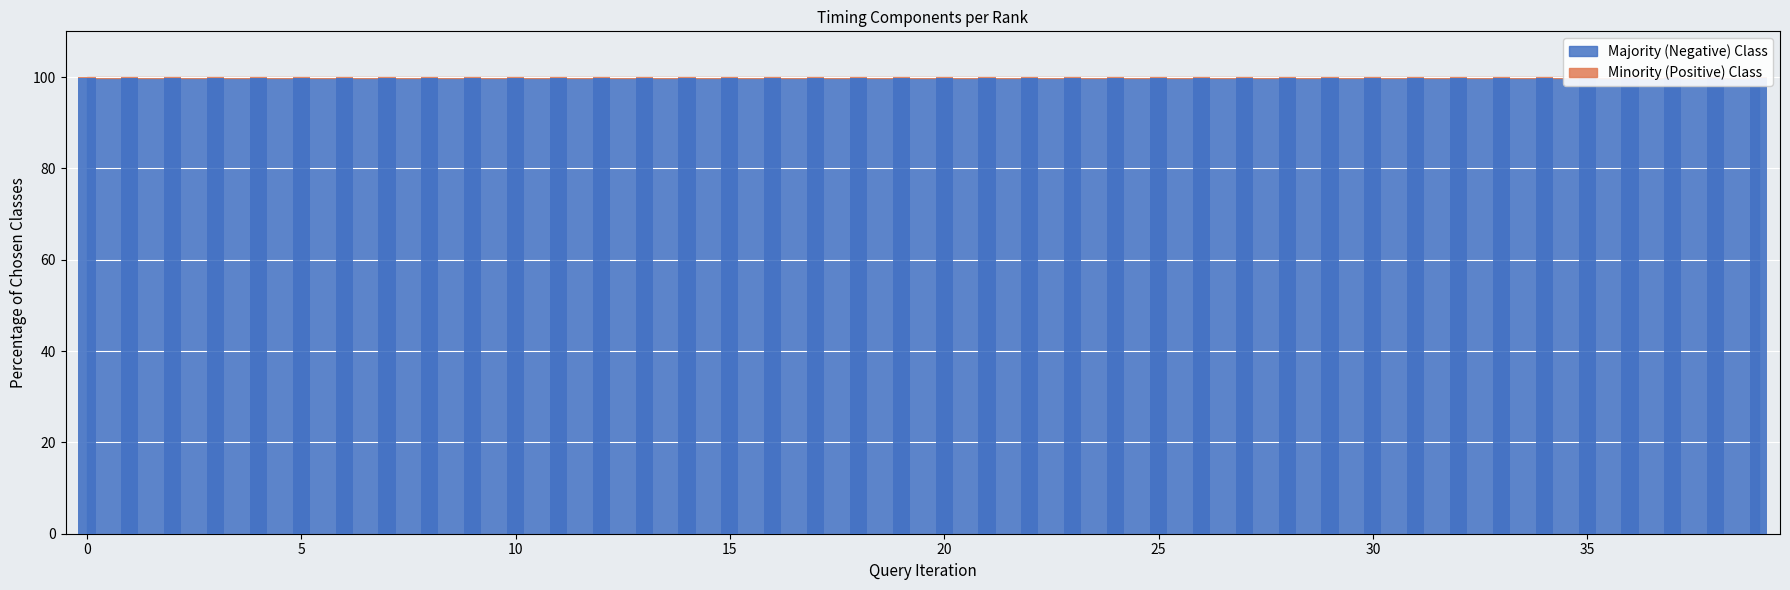

What is the sum of all values?

3989.1